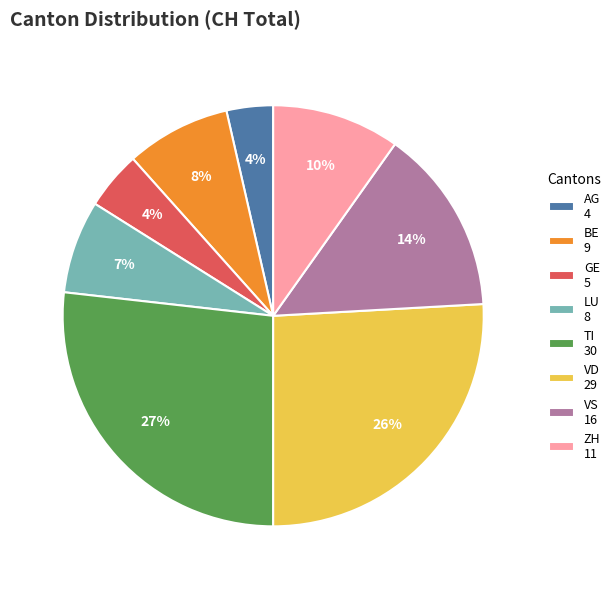

Count the number of slices in the pie.

8